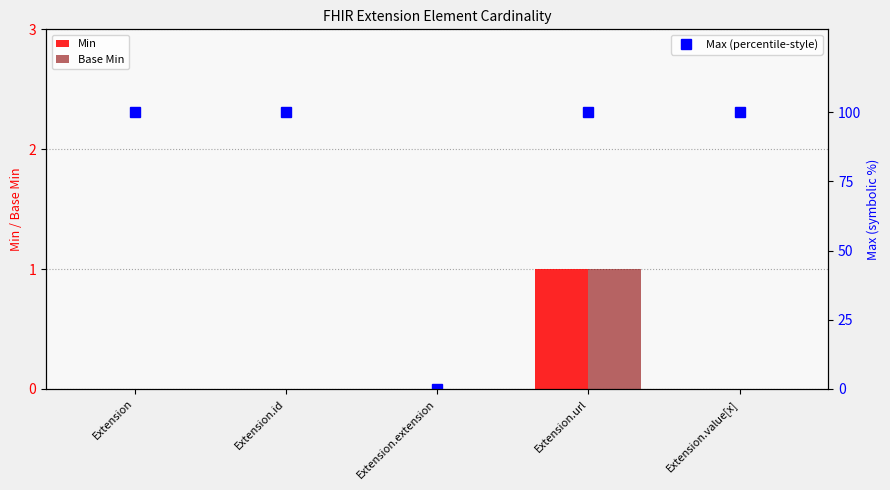

What is the sum of all Base Min values?

1